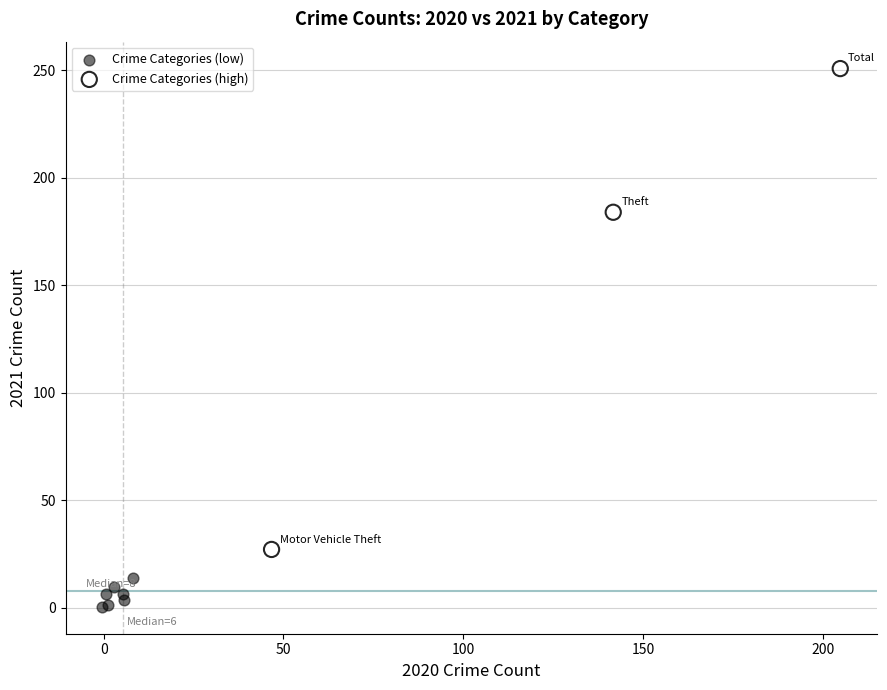

What are all the series names shown in the legend?

Crime Categories (low), Crime Categories (high)